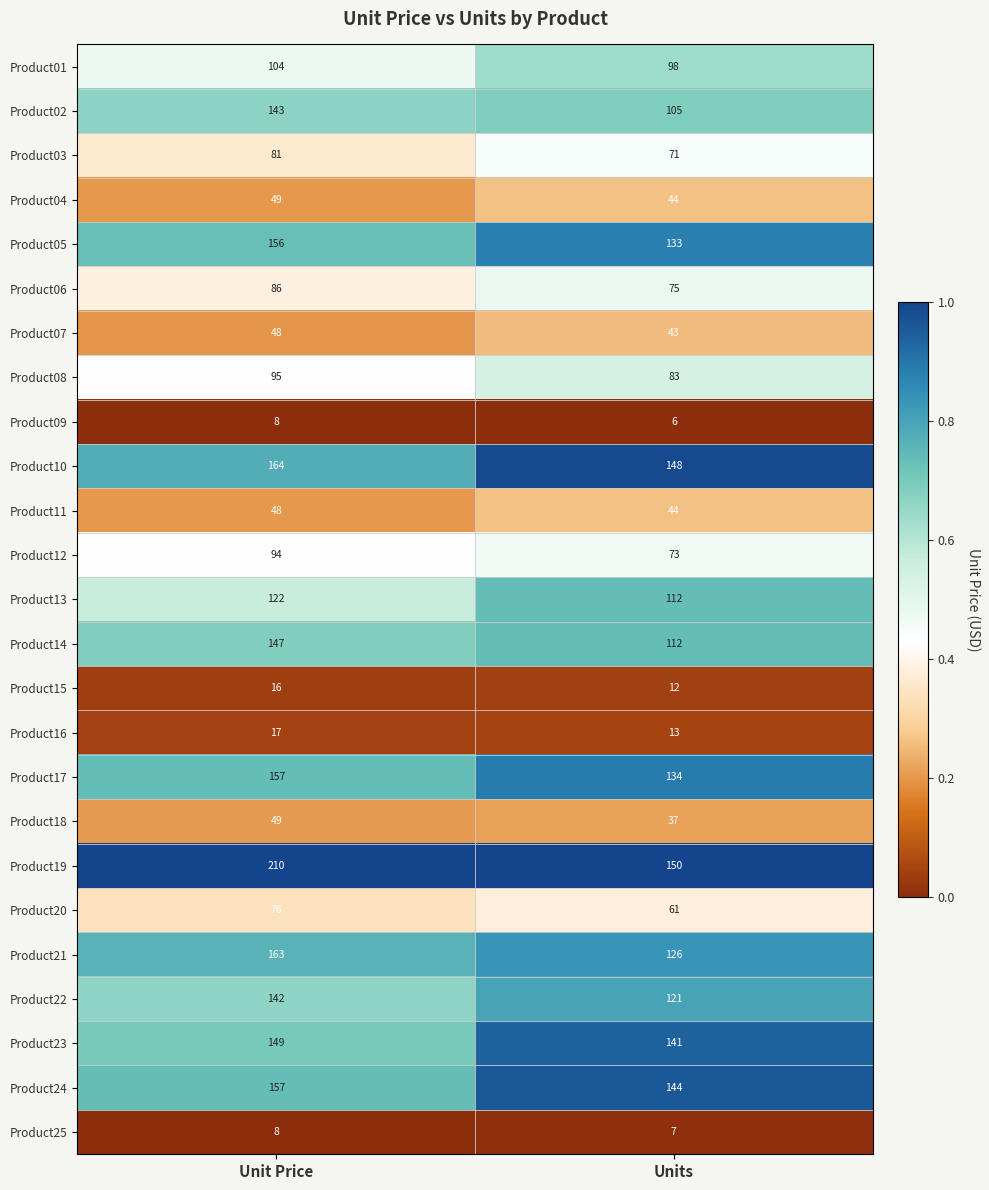

What is the total value across all series at Units?

2093